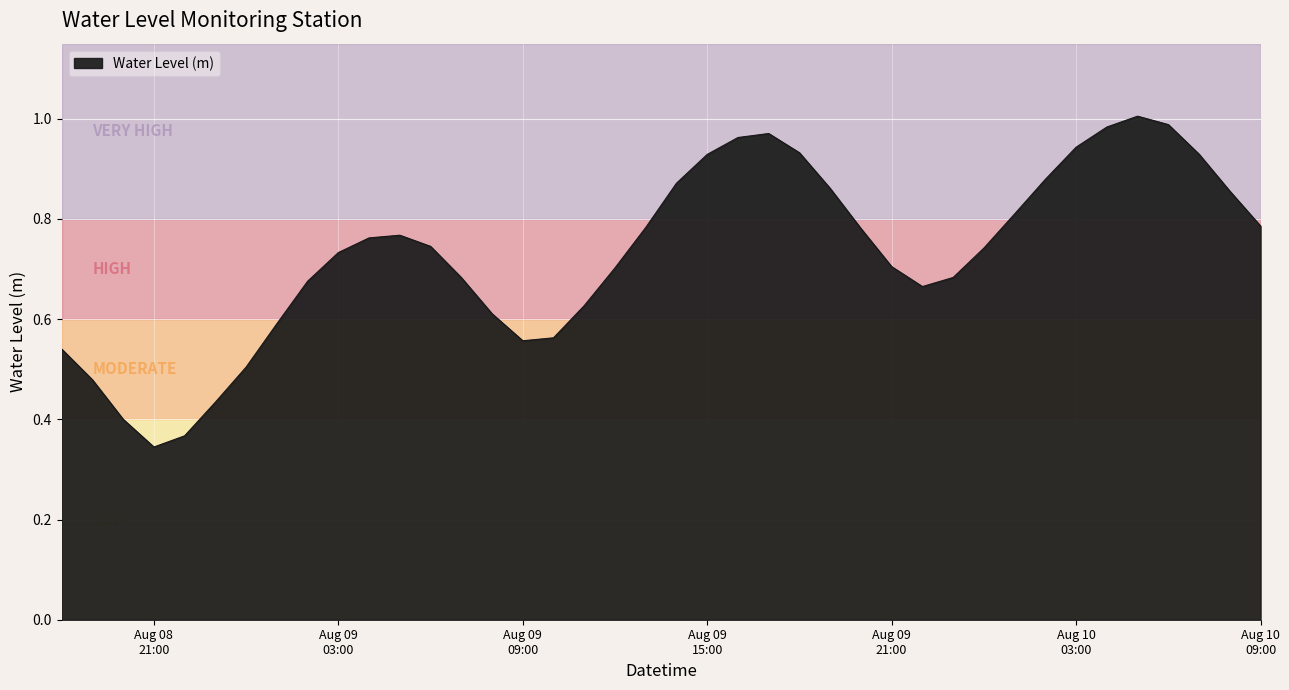

Does the chart display data point markers on the line(s)?

No